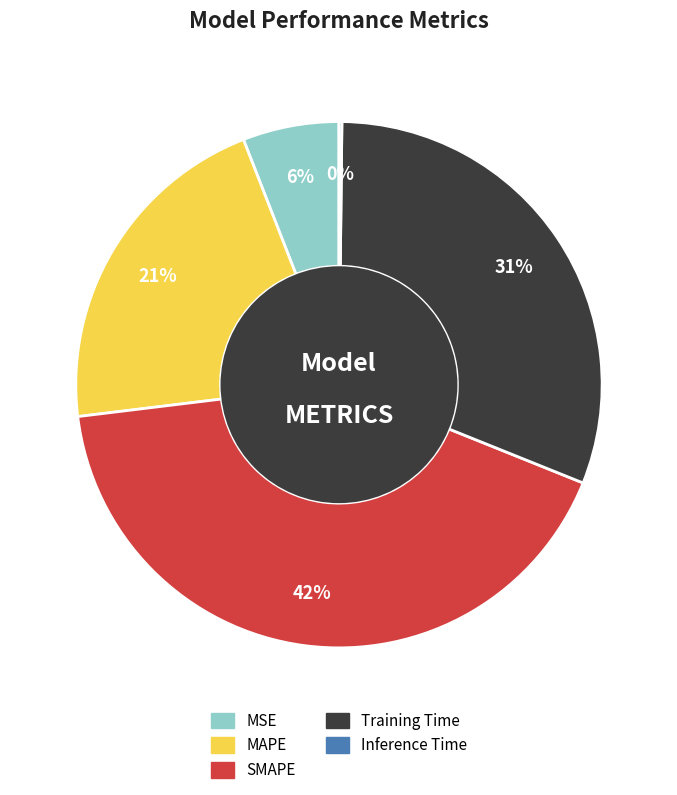

True or false: MAPE accounts for 21% of the total.

True